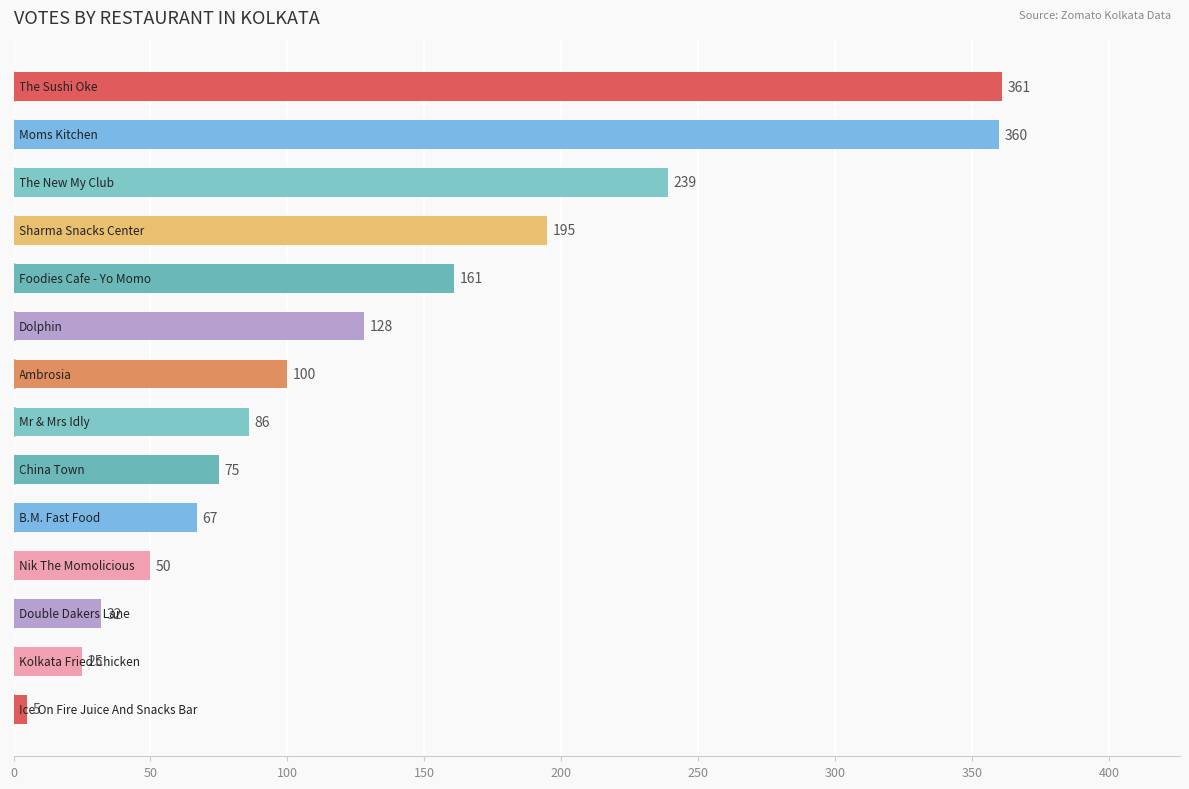

Reading top to bottom, list all the values displayed in this chart.

361	360	239	195	161	128	100	86	75	67	50	32	25	5